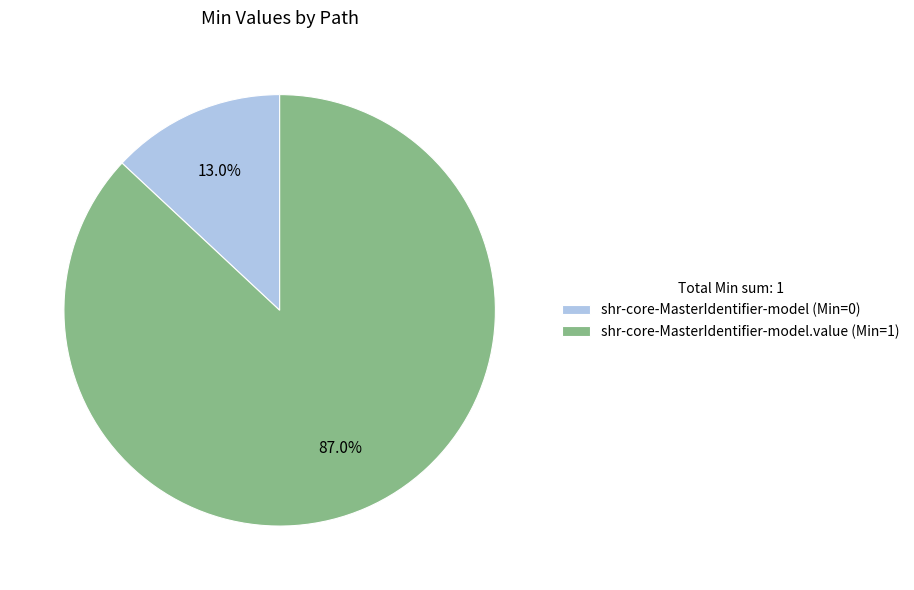

Rank the categories by value from lowest to highest.

shr-core-MasterIdentifier-model (Min=0), shr-core-MasterIdentifier-model.value (Min=1)